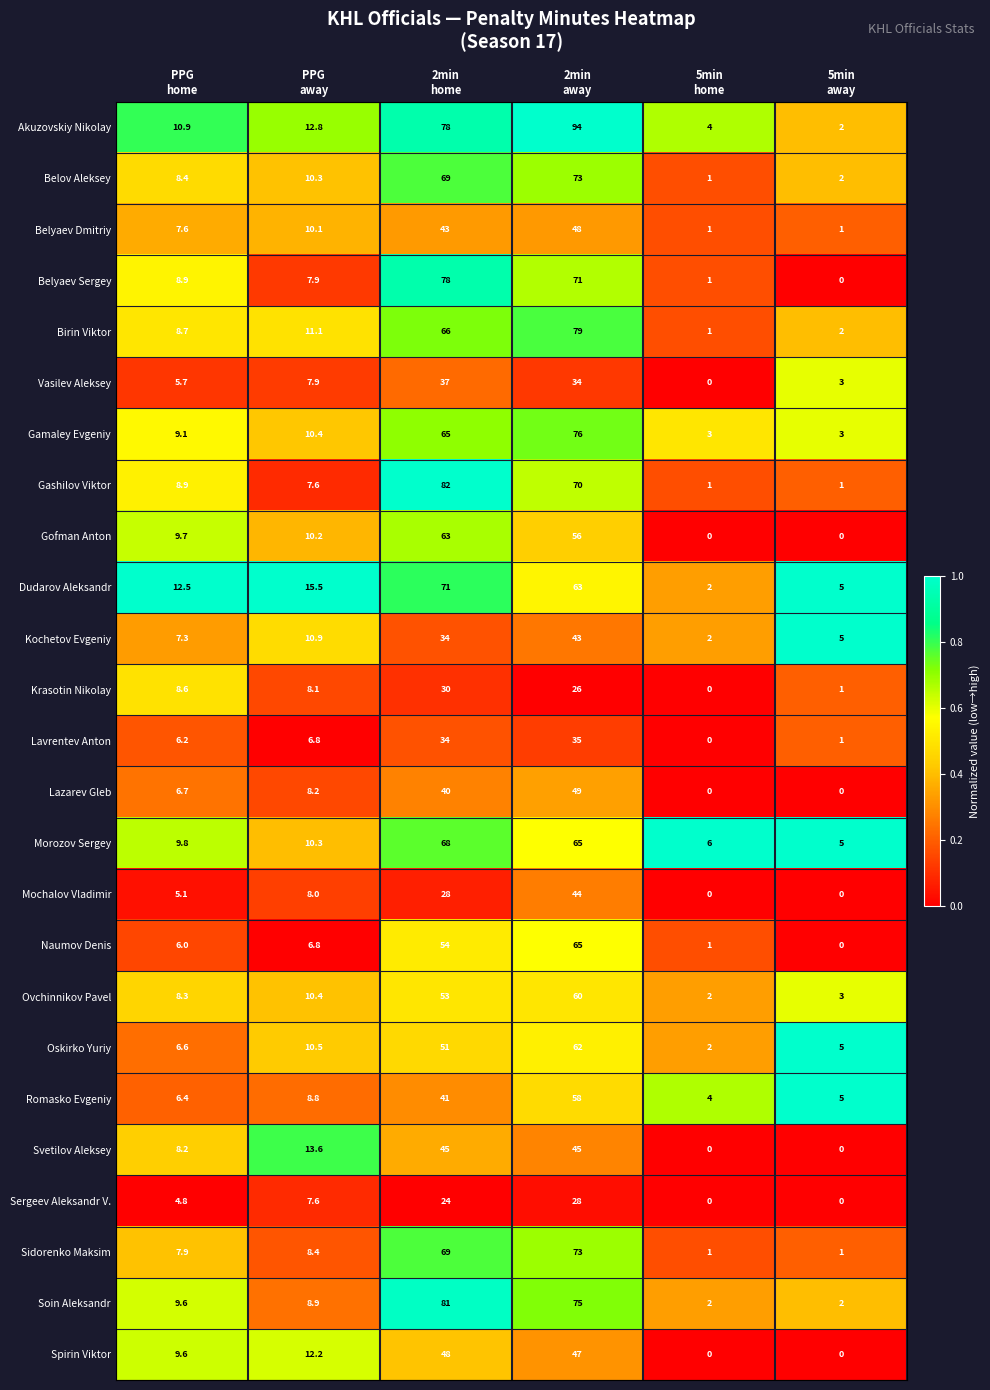

What is the total value across all series at 2min
away?

1439.0